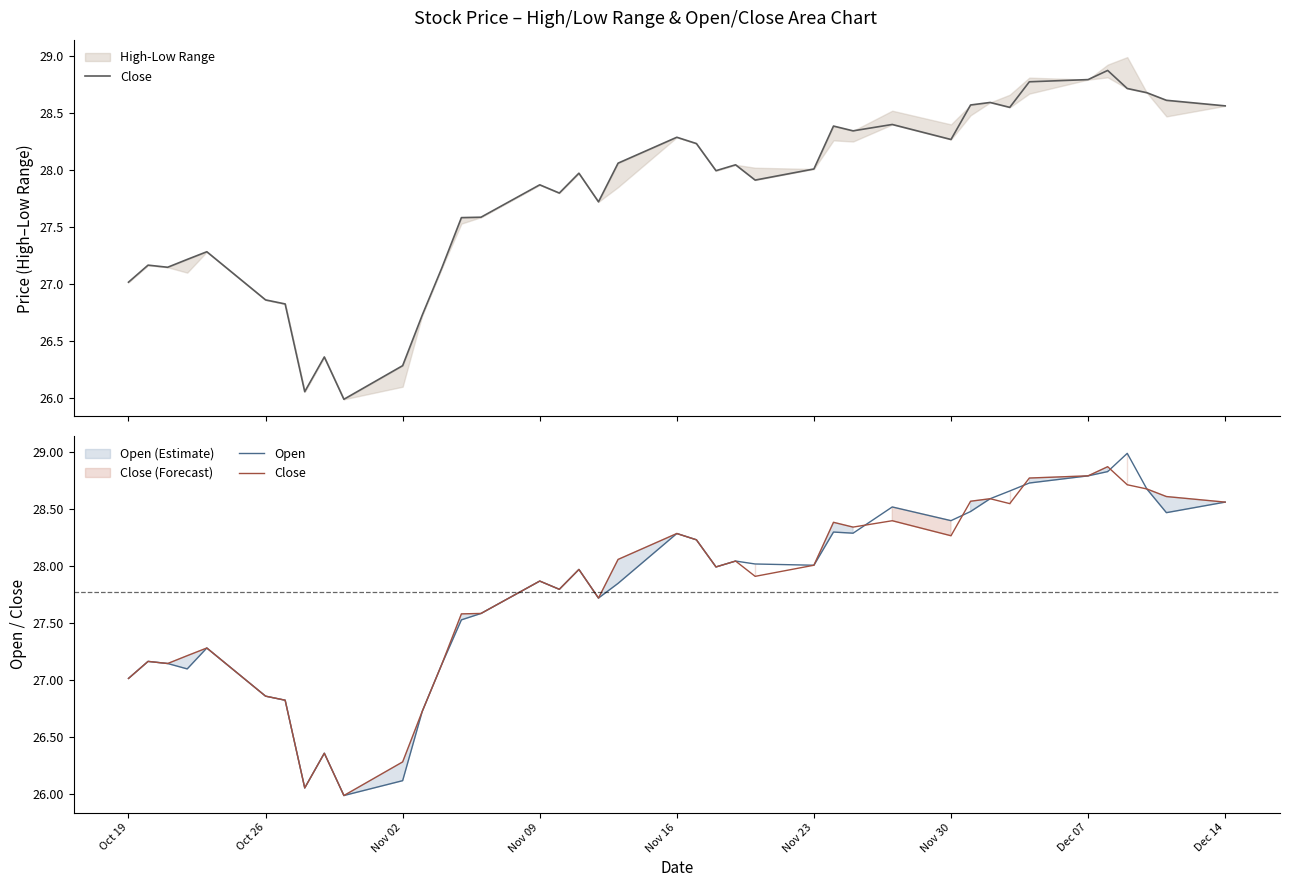

What is the minimum value for Close?

26.0